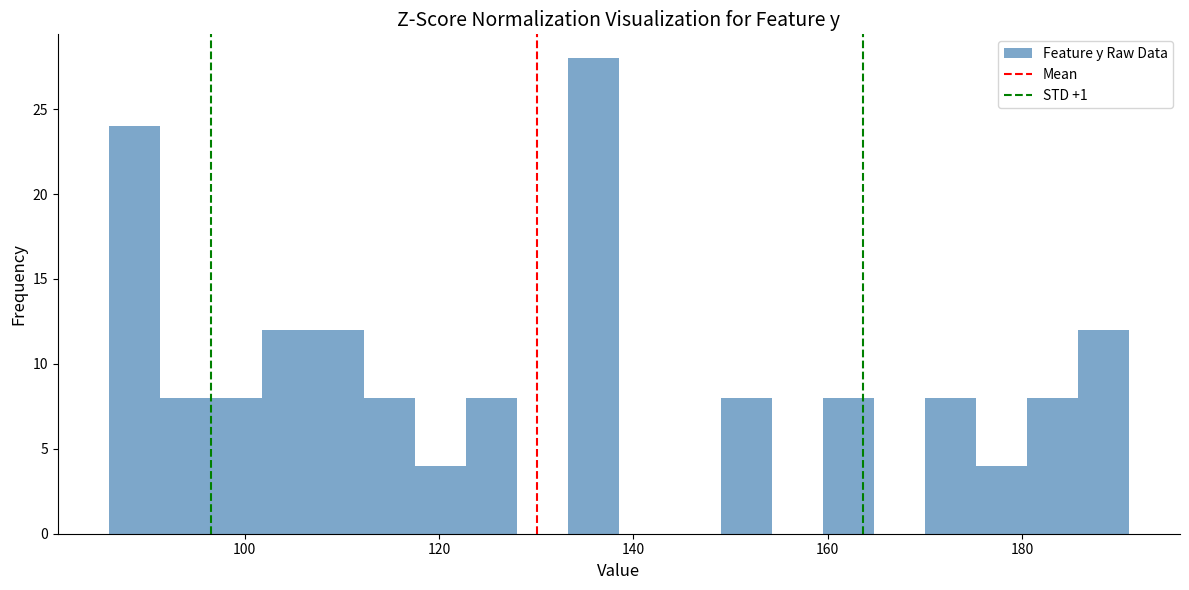

Read against the x-axis, roughly where is the centre of the tallest bar?

136